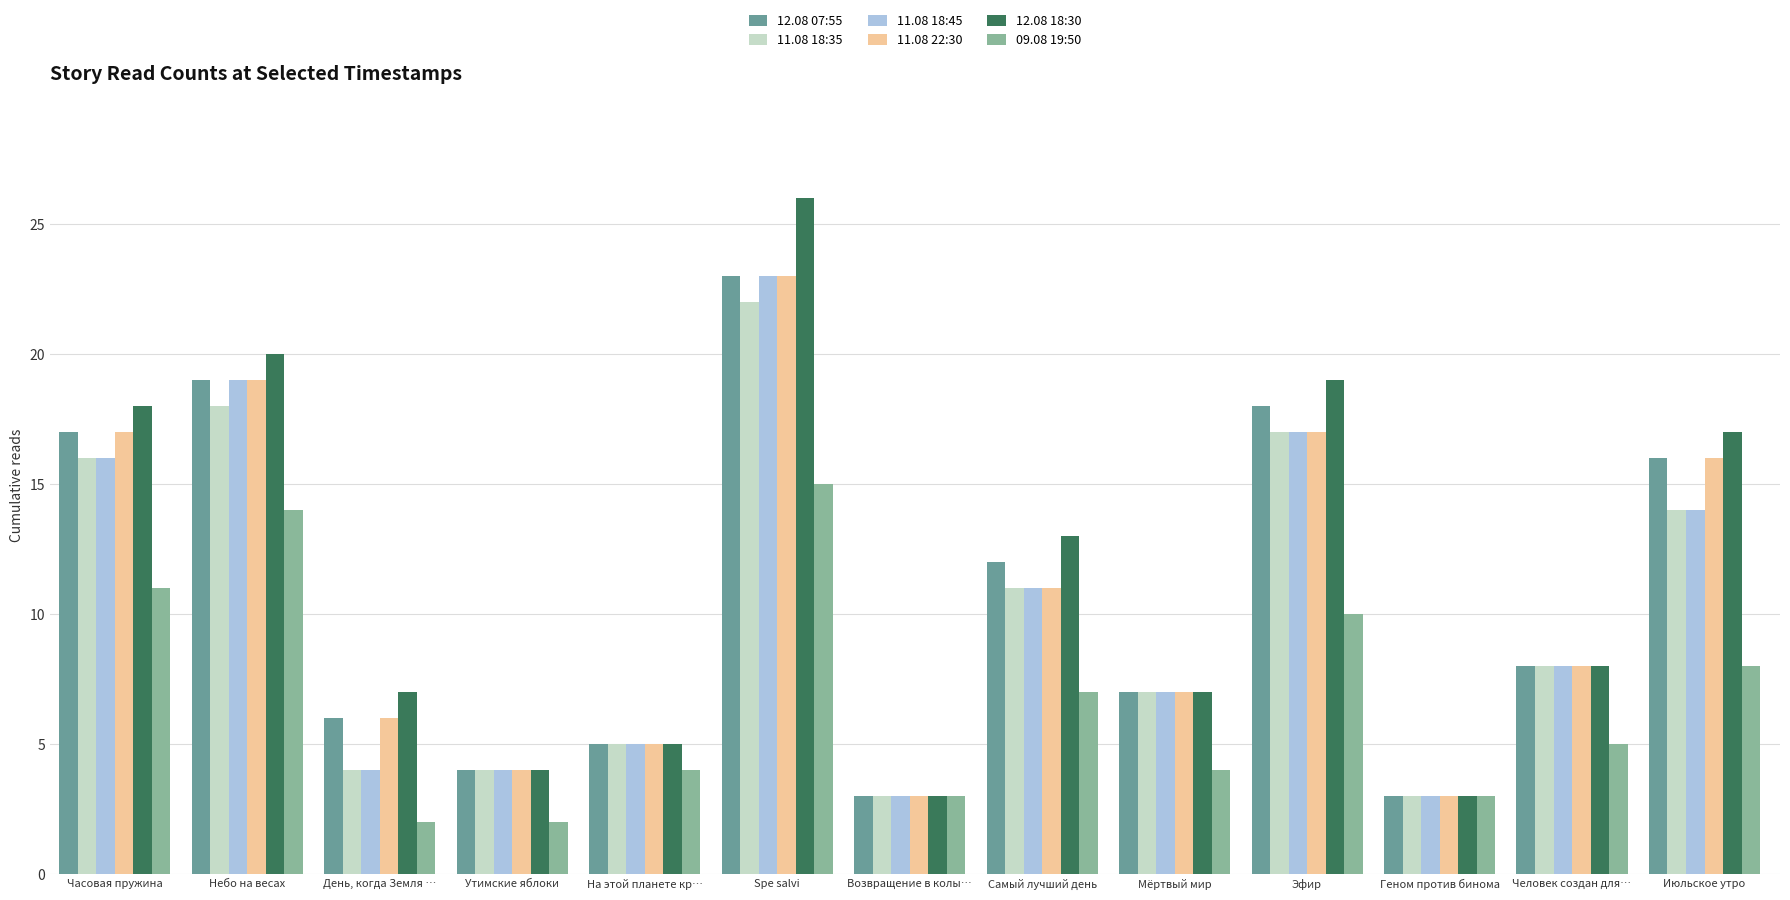

How many bars are there in each group?

6